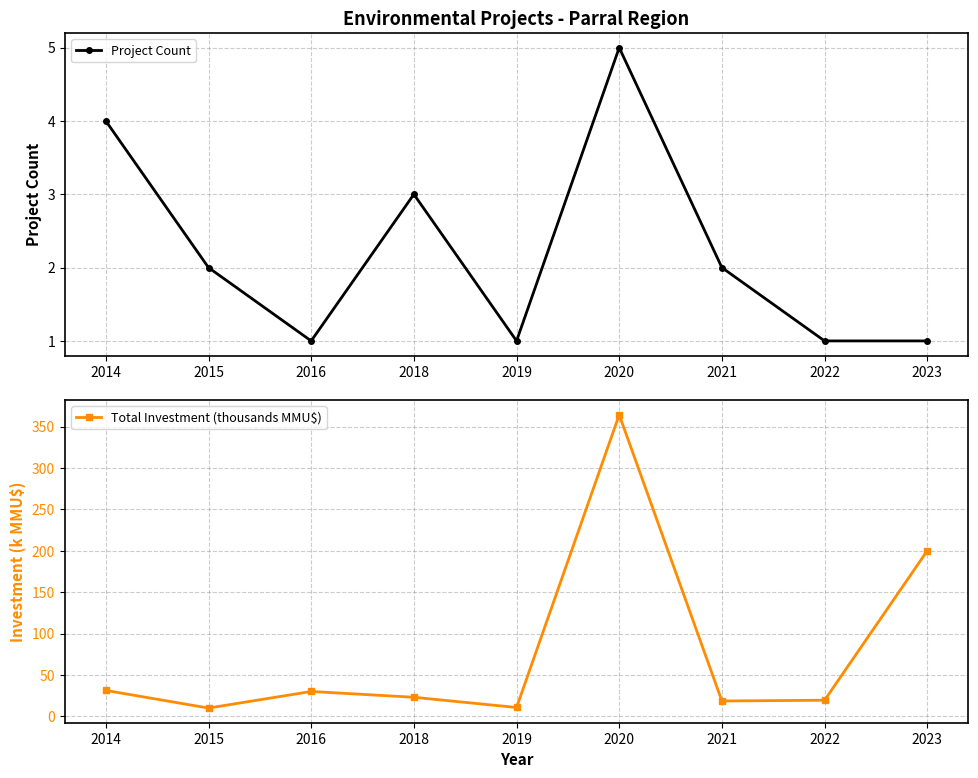

What is the spread (max minus min) of values at 2018?

20.0